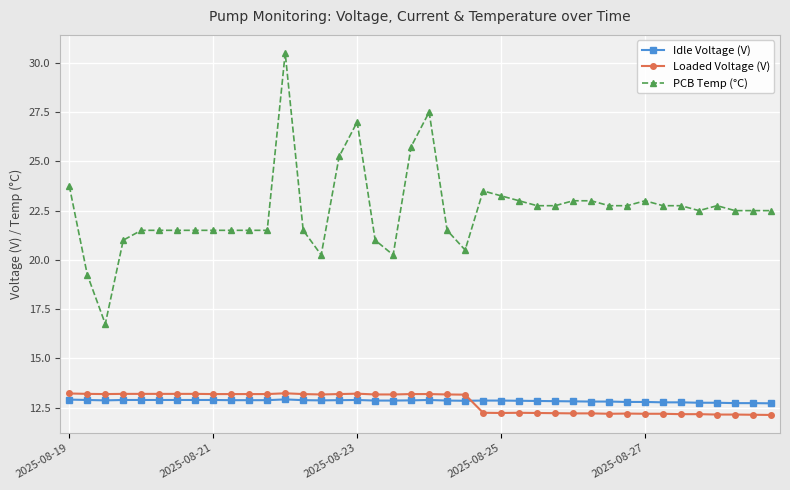

What are all the series names shown in the legend?

Idle Voltage (V), Loaded Voltage (V), PCB Temp (°C)